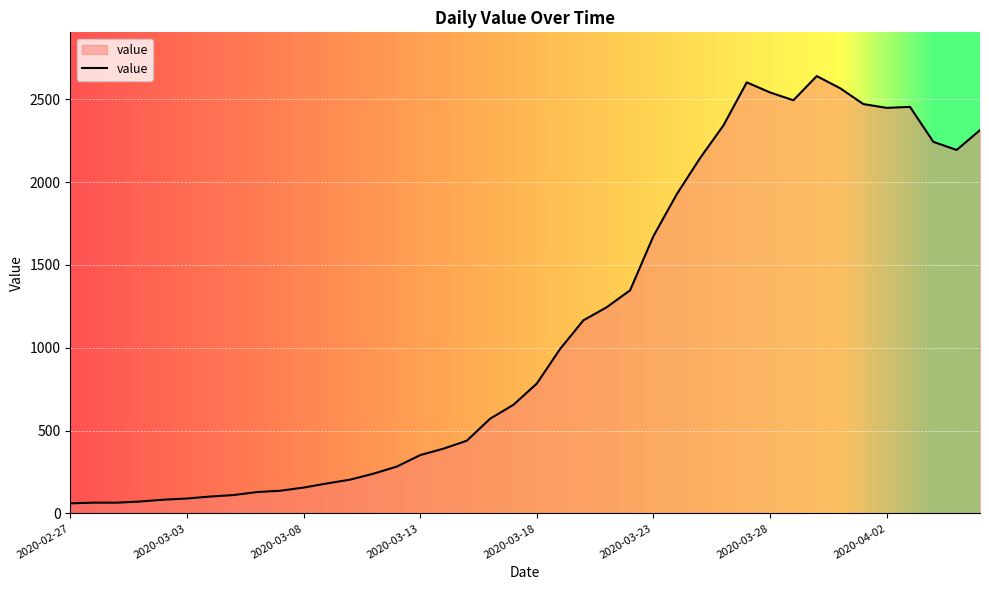

What is the smallest value displayed?

61